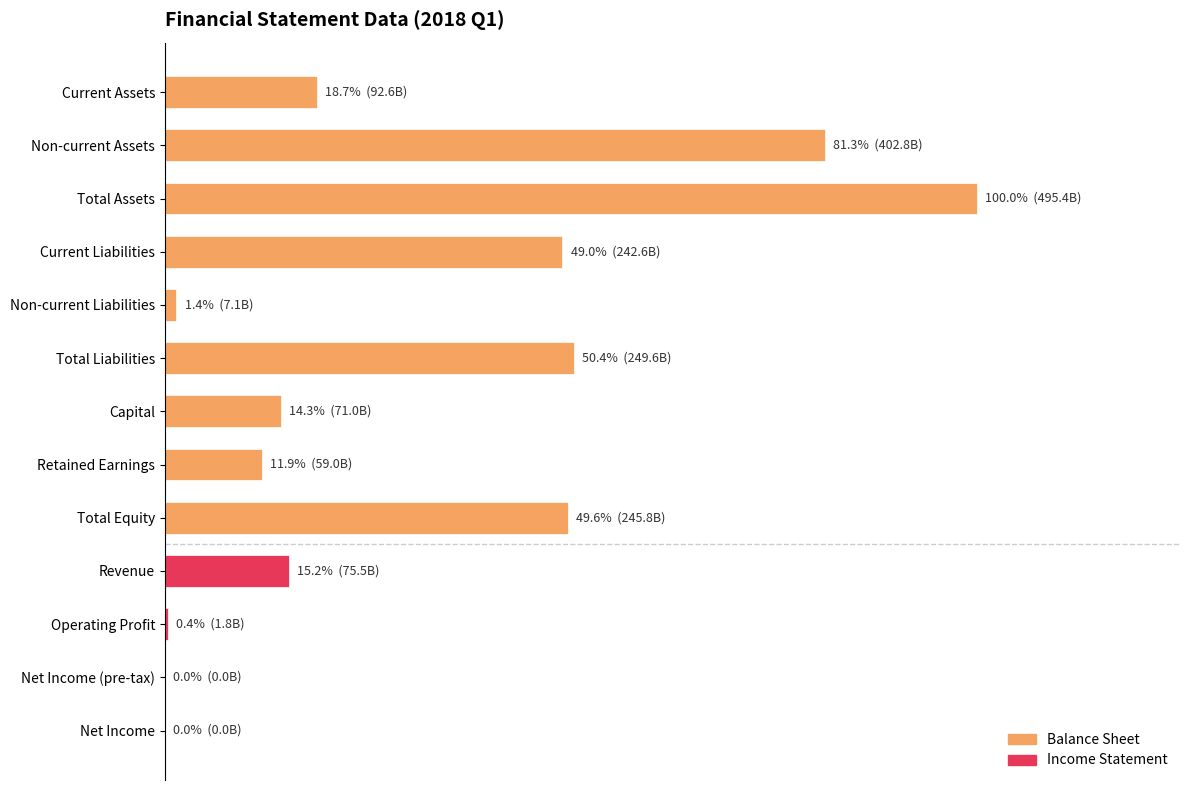

What is the difference between the maximum and minimum values?

1.0